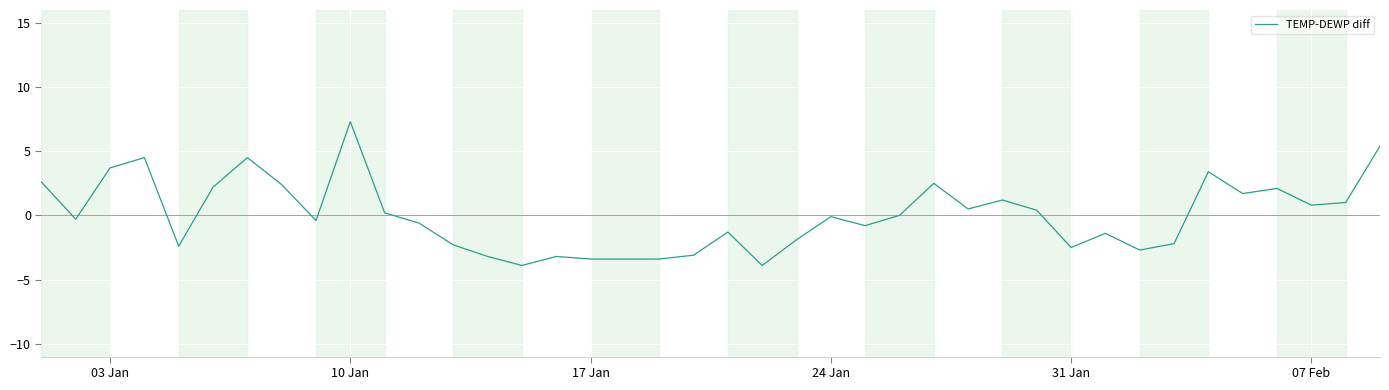

What is the minimum value shown in the chart?

-3.9